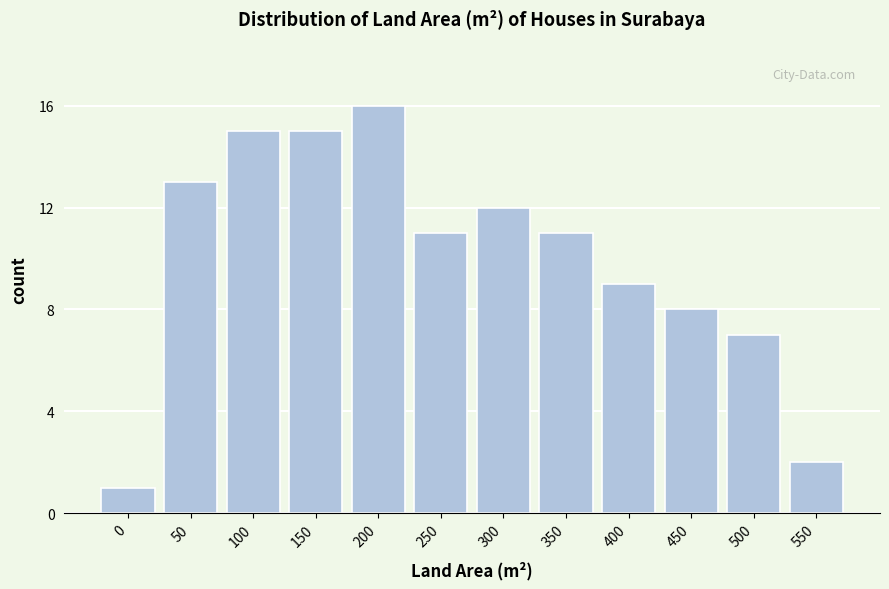

Reading left to right, transcribe all the data shown in this chart.

1	13	15	15	16	11	12	11	9	8	7	2